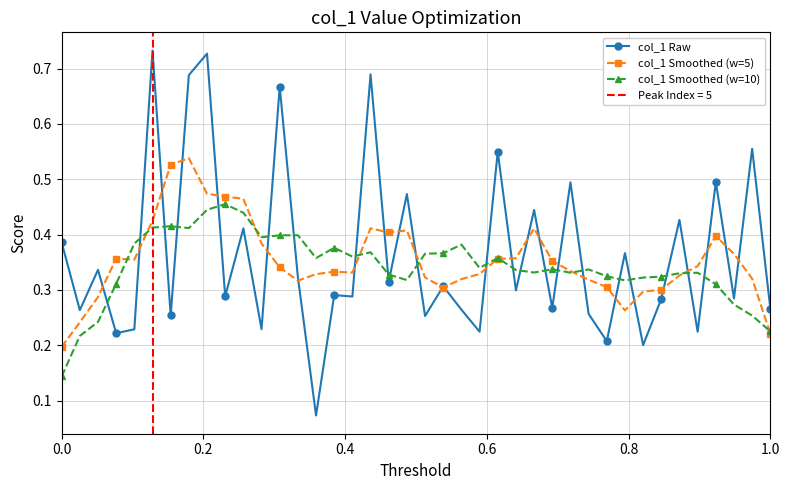

How many col_1 Raw values are between 0 and 1?

40